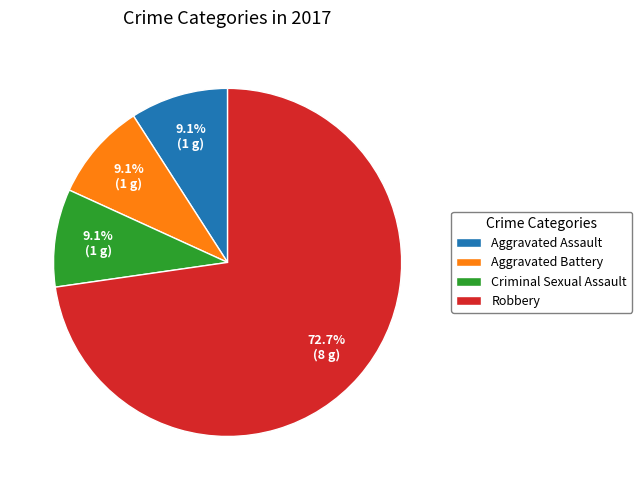

Does any single category account for the majority?

Yes